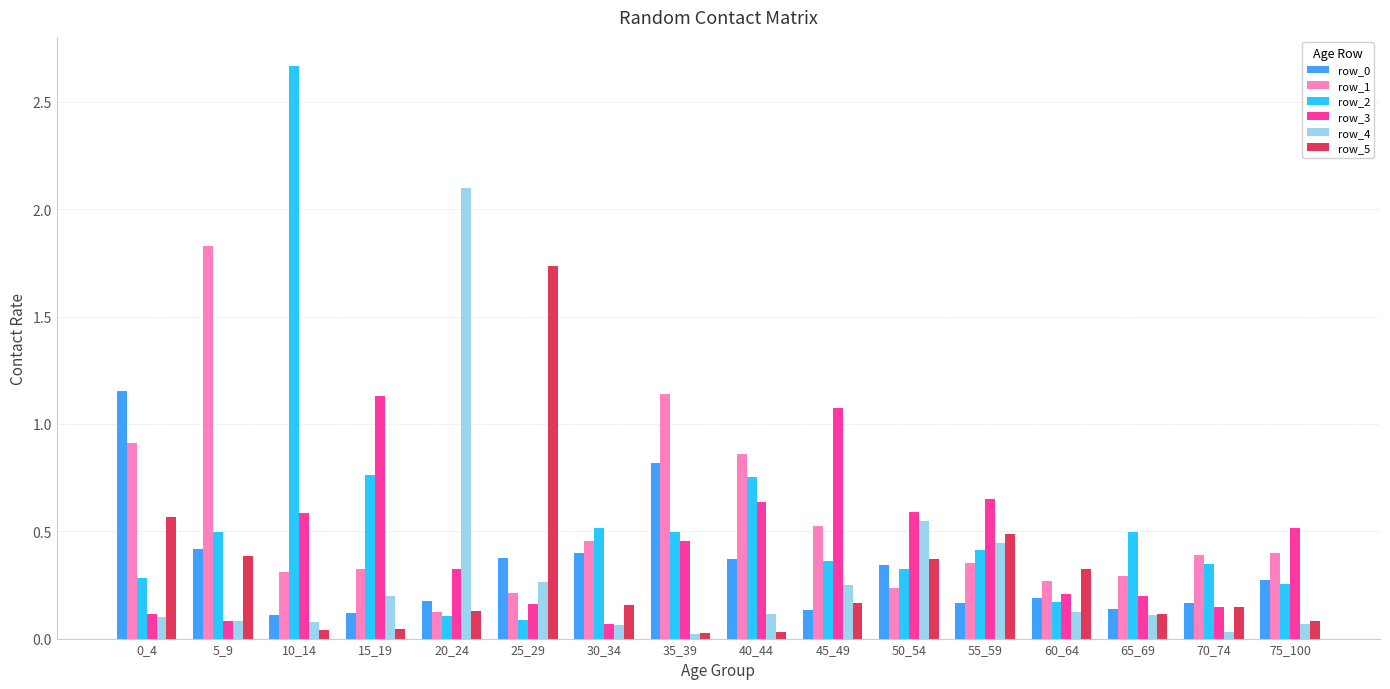

At which label does row_1 reach its minimum?

20_24